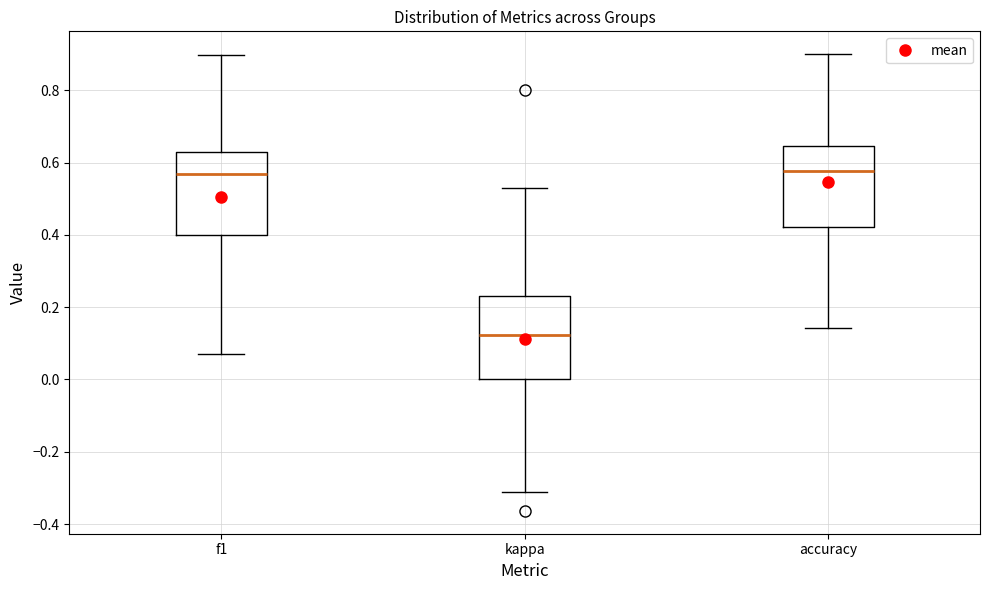

Reading left to right, transcribe this box plot: for each box, give where its median line is, the range the box spans, and where its two whiskers end, as read against the y-axis. The values are not printed on the chart, so give them approximately, as read against the axis.

f1: median 0.56, box 0.40 to 0.62, whiskers 0.08 to 0.90
kappa: median 0.12, box 0.00 to 0.24, whiskers -0.32 to 0.52
accuracy: median 0.58, box 0.42 to 0.64, whiskers 0.14 to 0.90